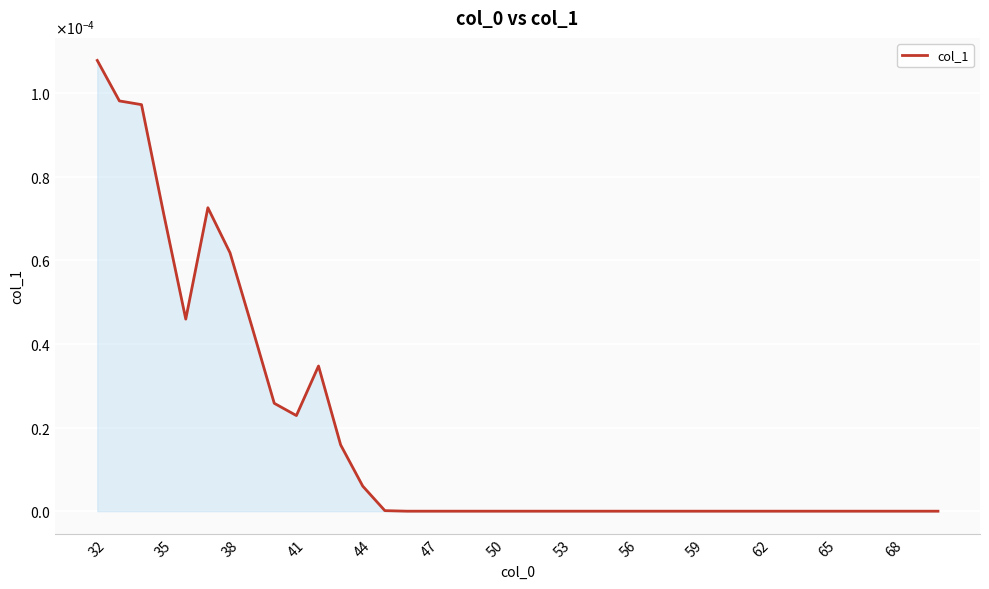

Count the number of data series in this chart.

1